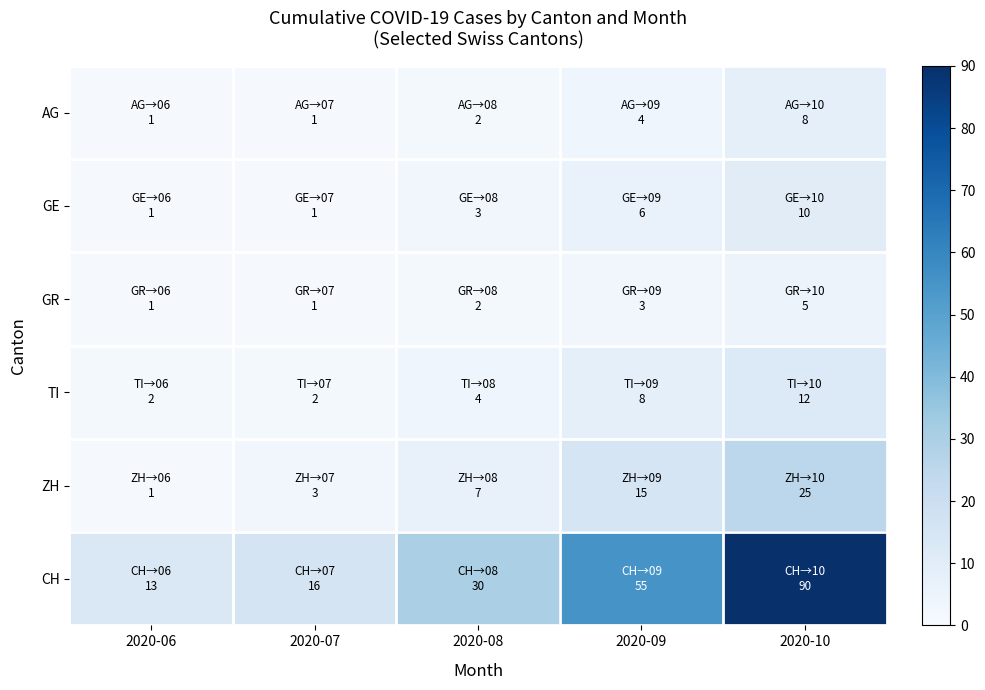

Which category has the lowest value across all series?

2020-06